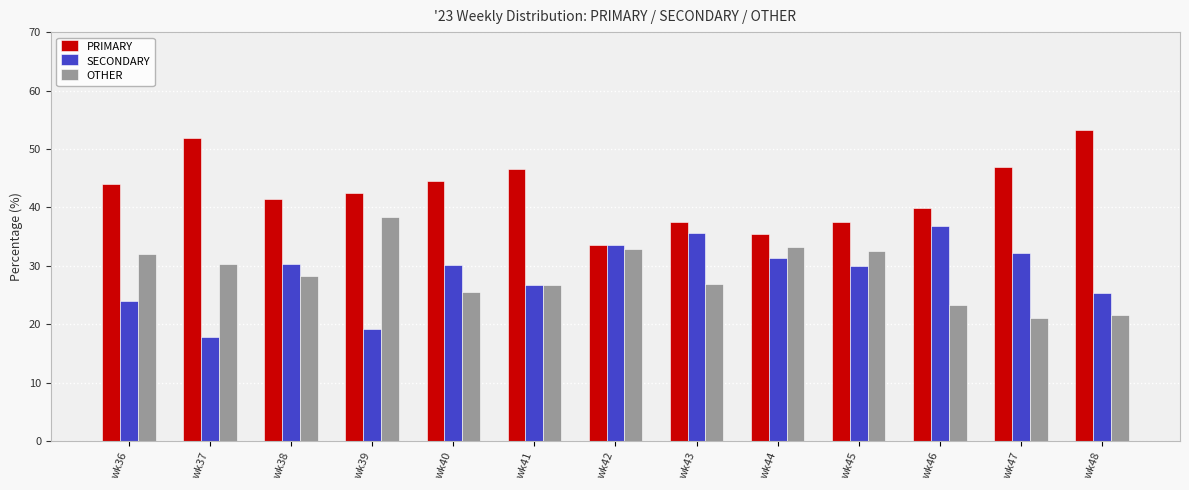

What is the value of the PRIMARY bar at the 6th from the left?

46.6